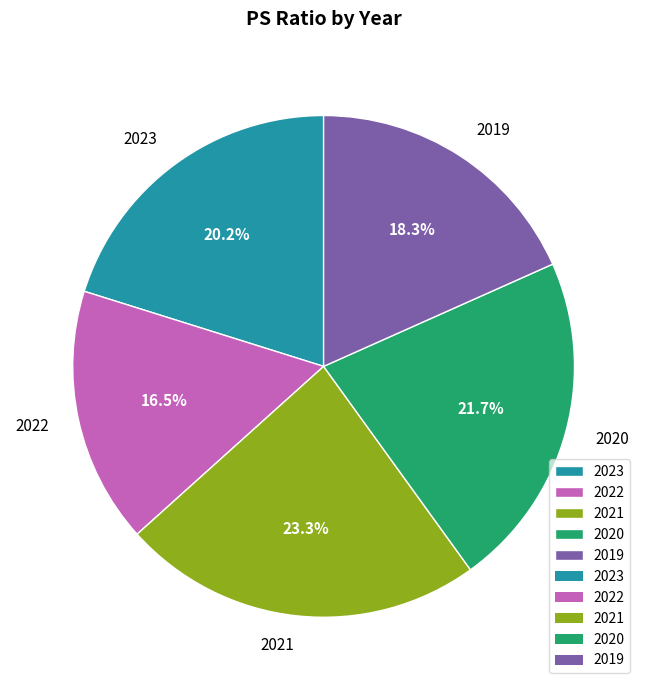

Count the number of slices in the pie.

5